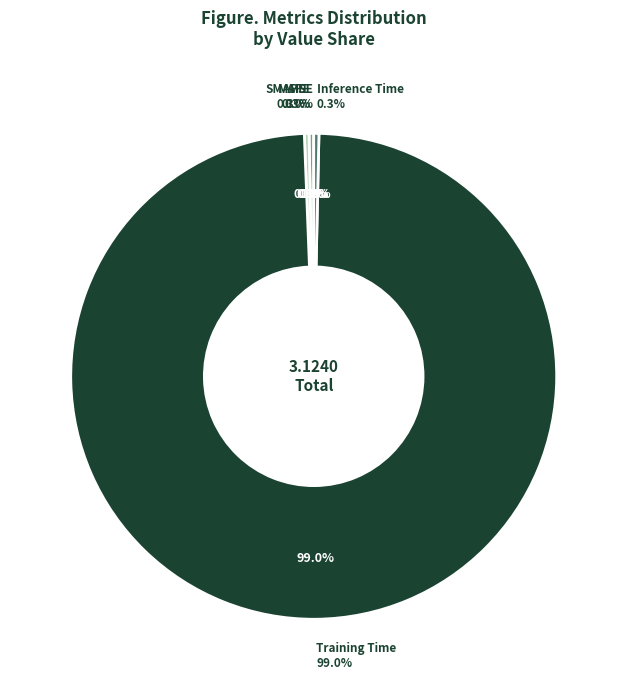

To the nearest percent, what is the average slice percentage?

20%